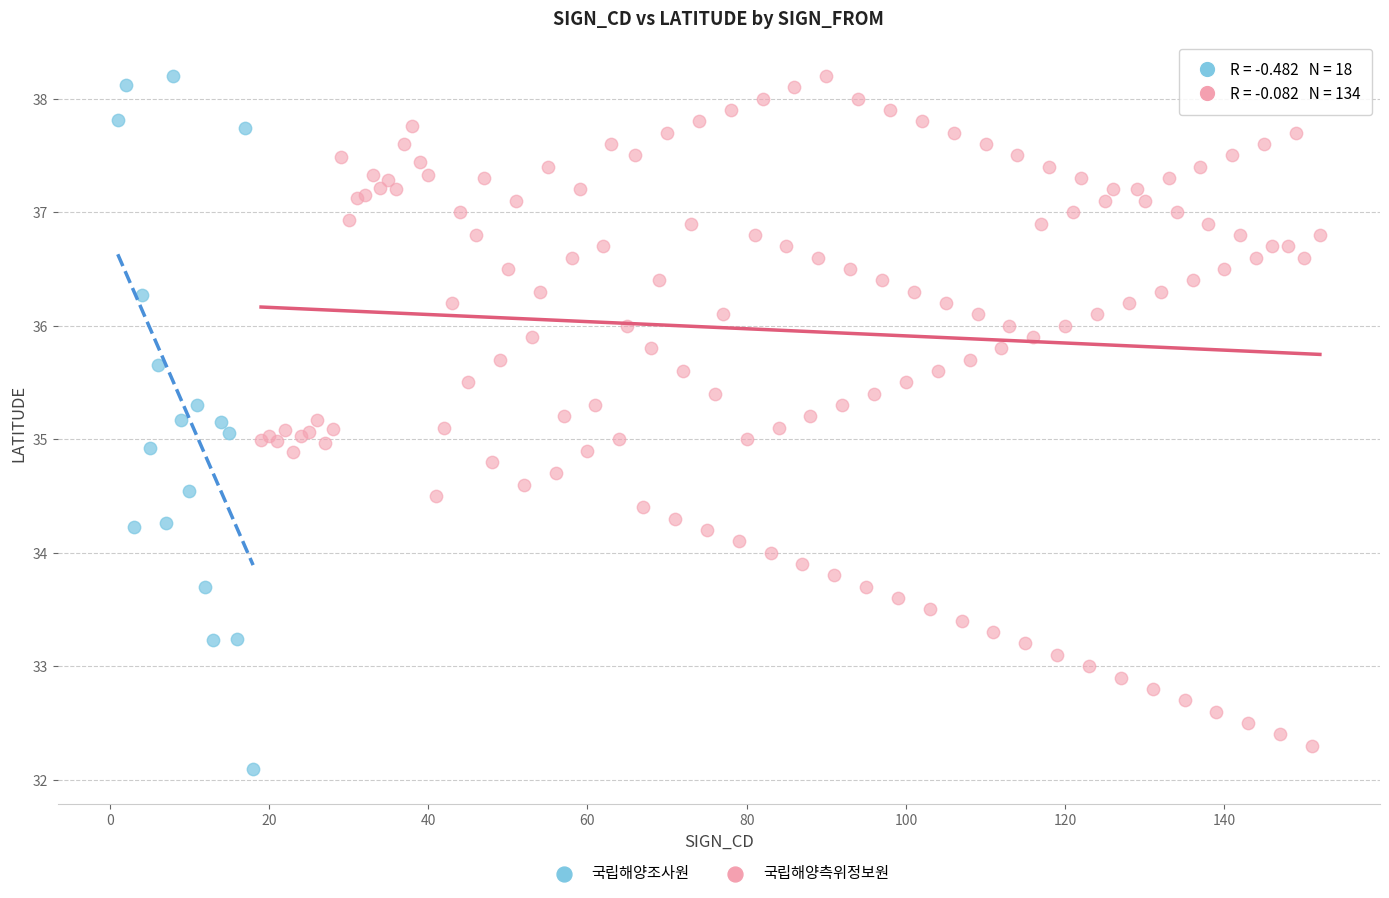

What are all the series names shown in the legend?

국립해양조사원, 국립해양측위정보원